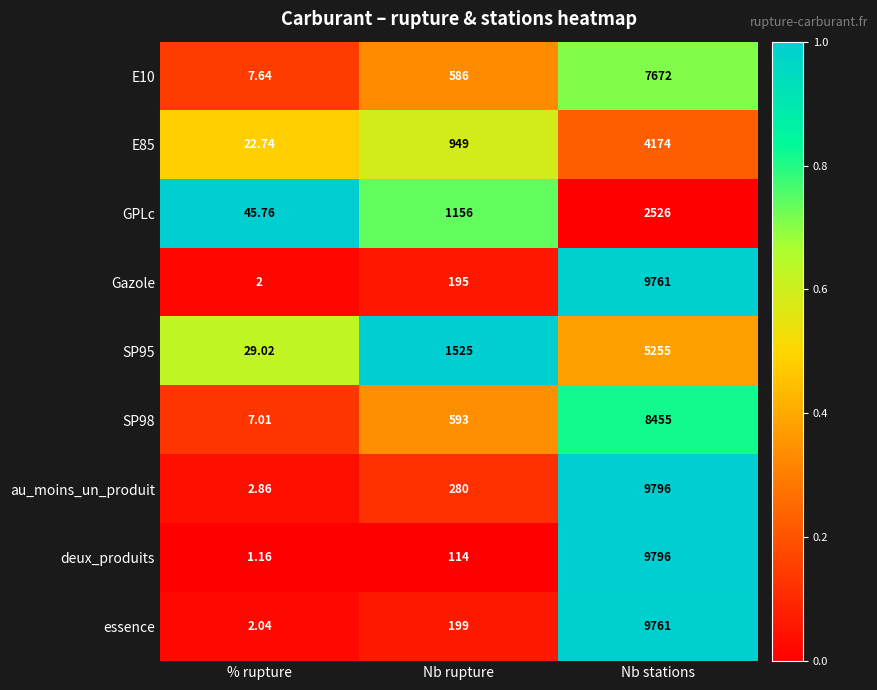

Which category has the highest value across all series?

Nb stations